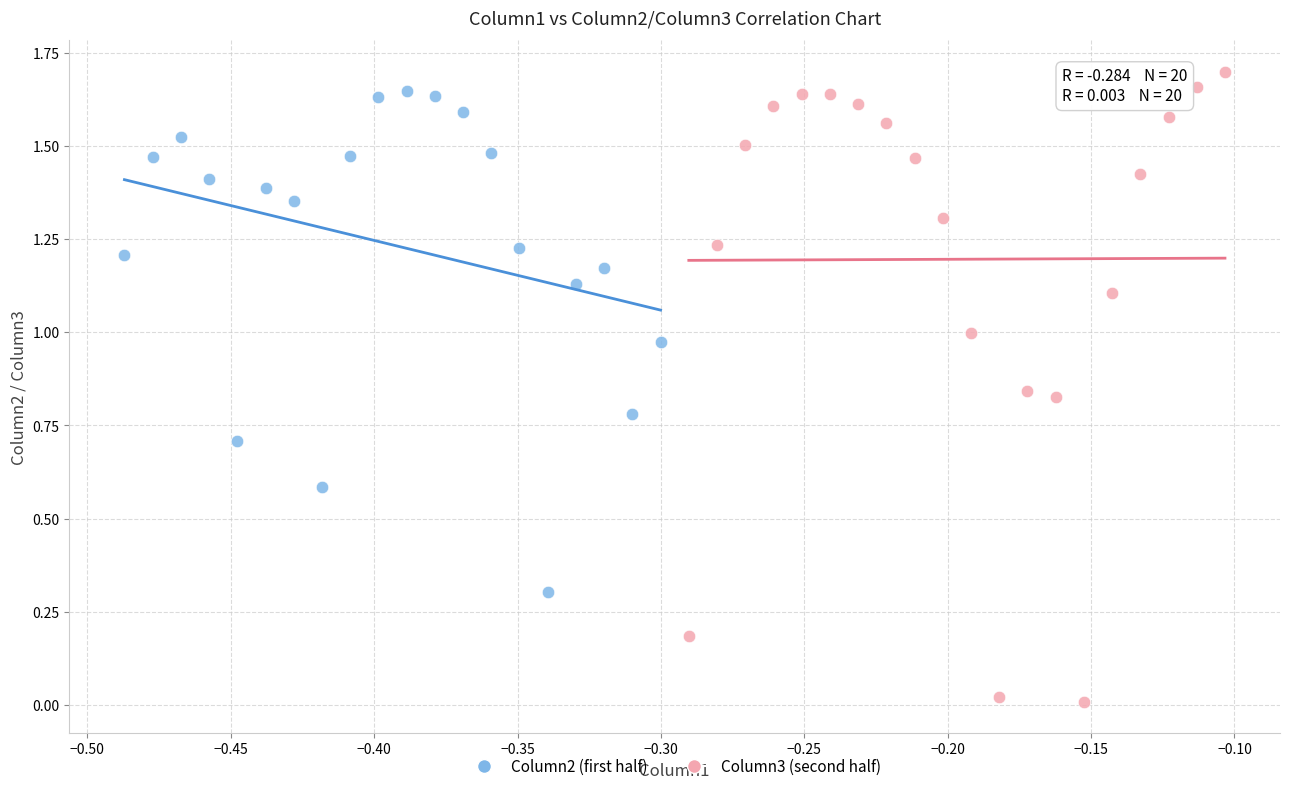

Which series has the widest spread of Y values?

Column3 (second half)